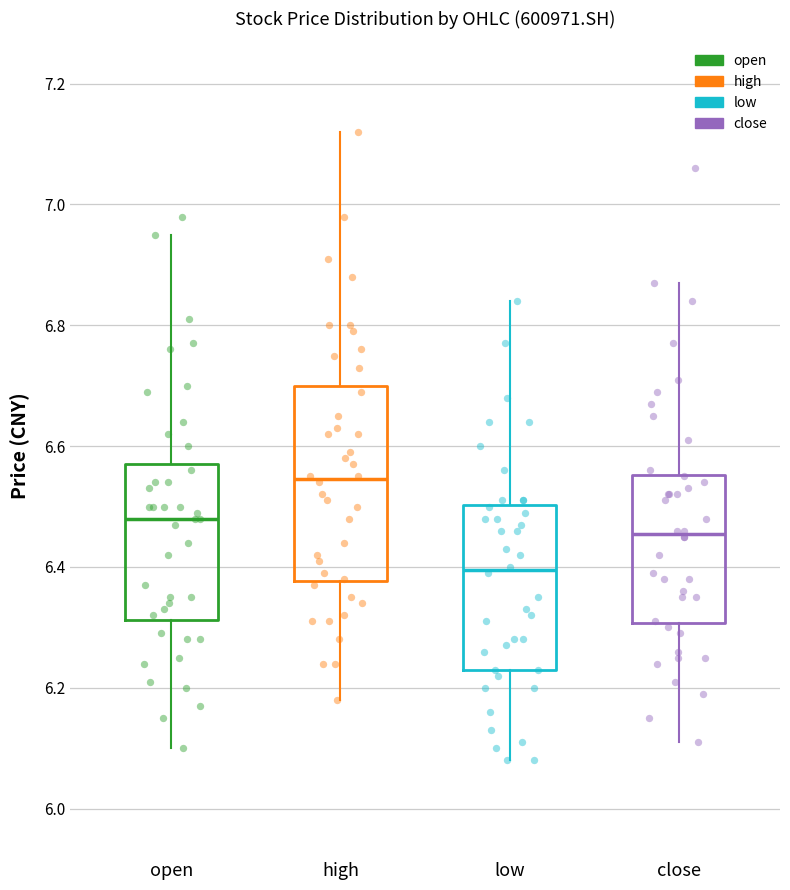

Where does the median line of the box for open sit on the y-axis? The values are not printed on the chart, so give them approximately, as read against the axis.

6.48